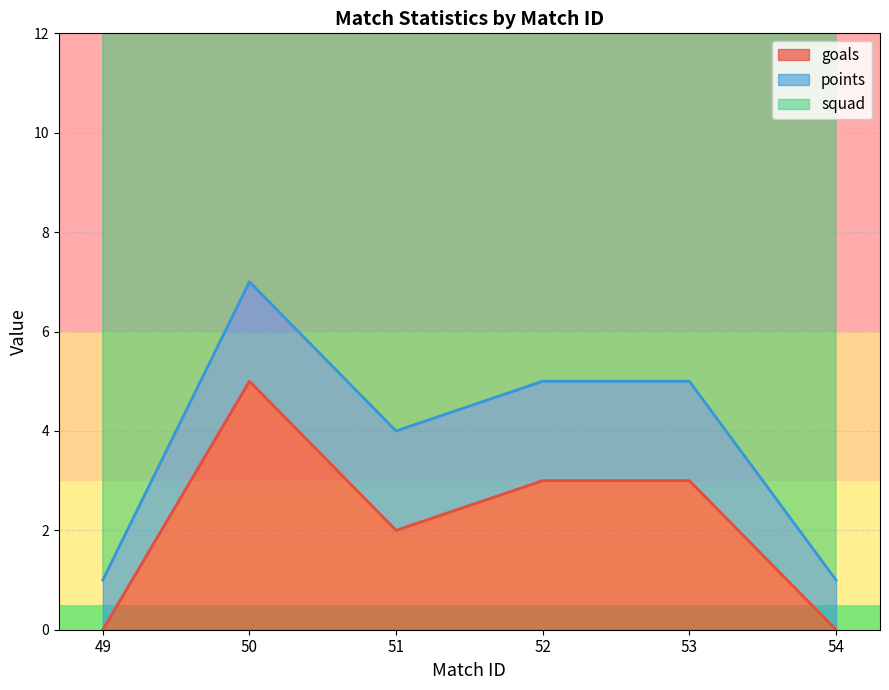

What is the difference between the goals values at 51 and 50?

3